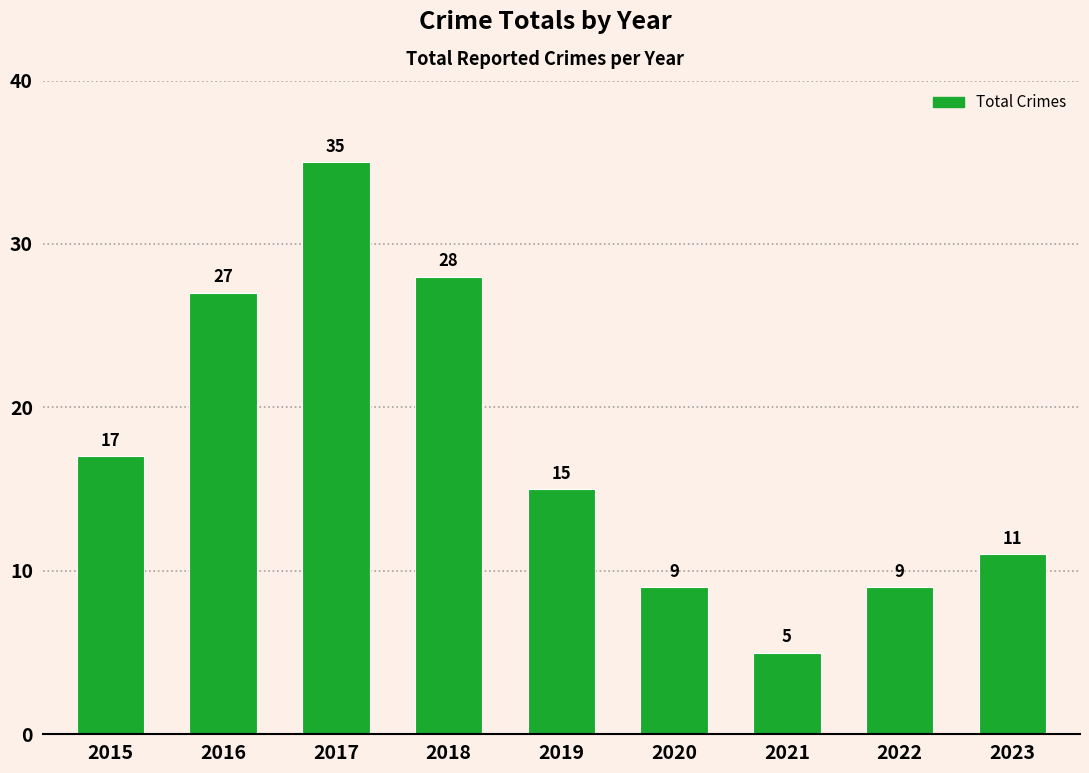

Does the chart contain any negative values?

No